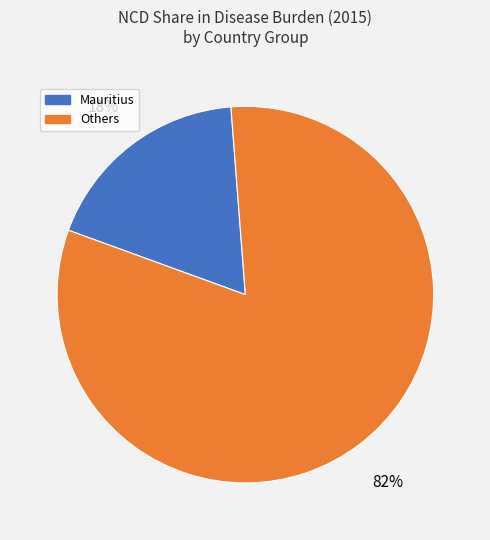

To the nearest percent, what is the average slice percentage?

50%